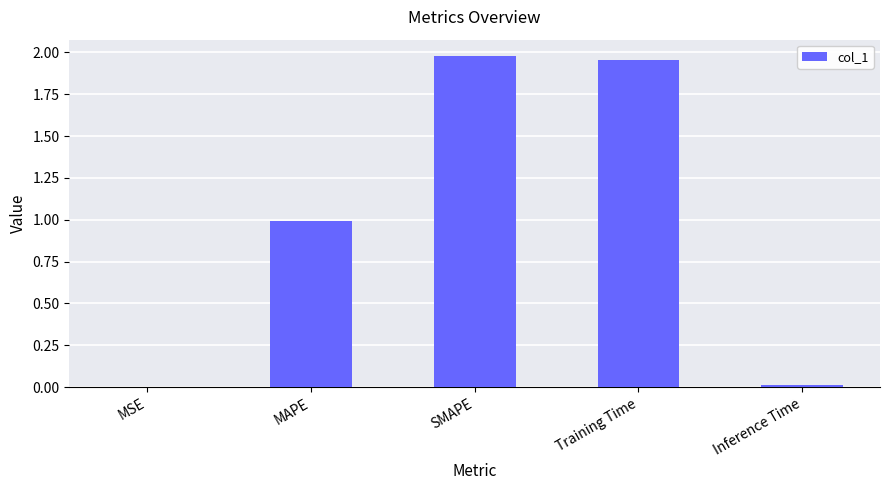

What is the approximate value at MAPE?

1.0